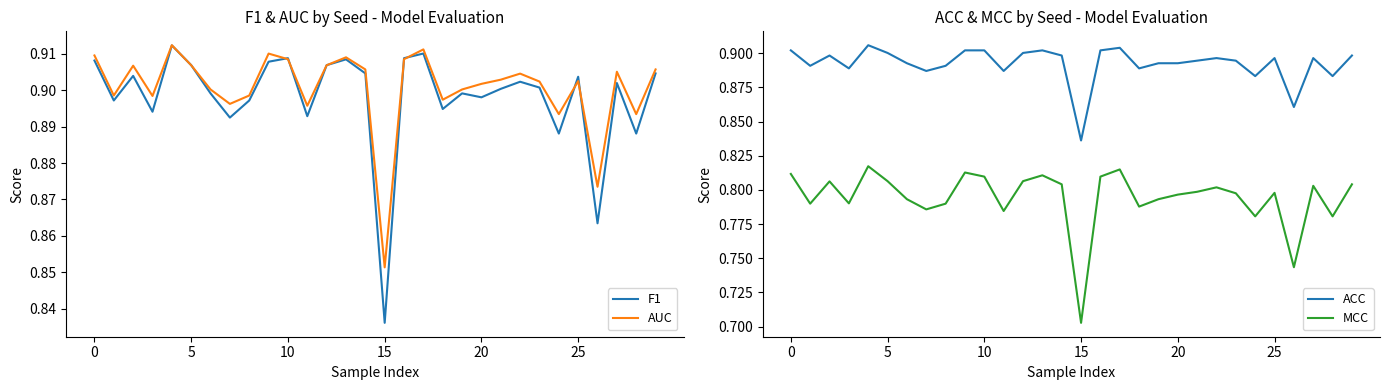

What value does the F1 series have at 8?

0.9